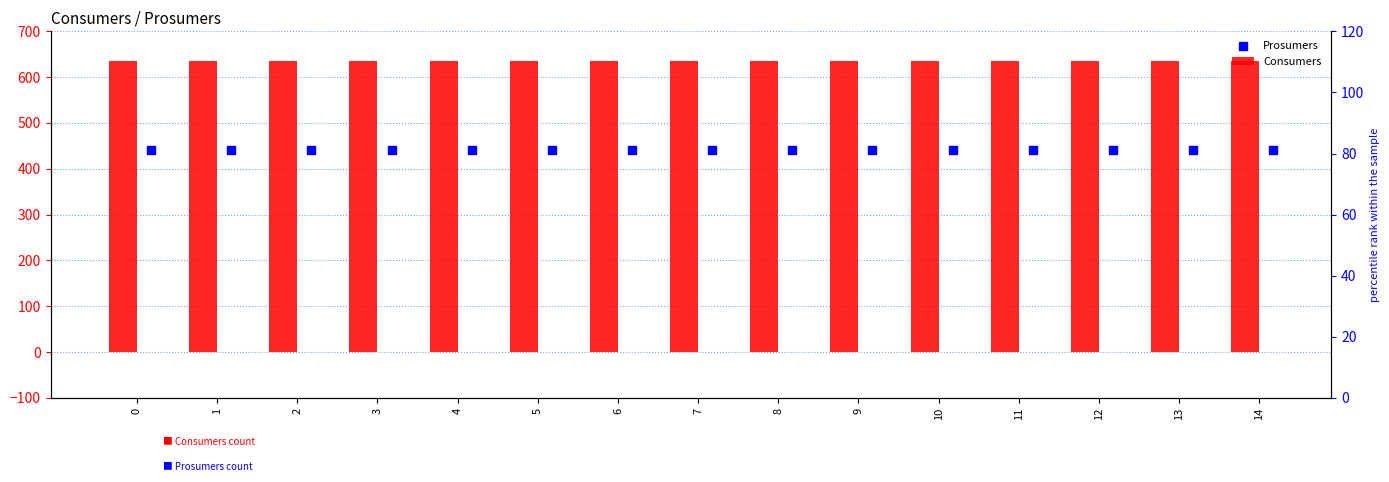

What are all the series names shown in the legend?

Consumers, Prosumers